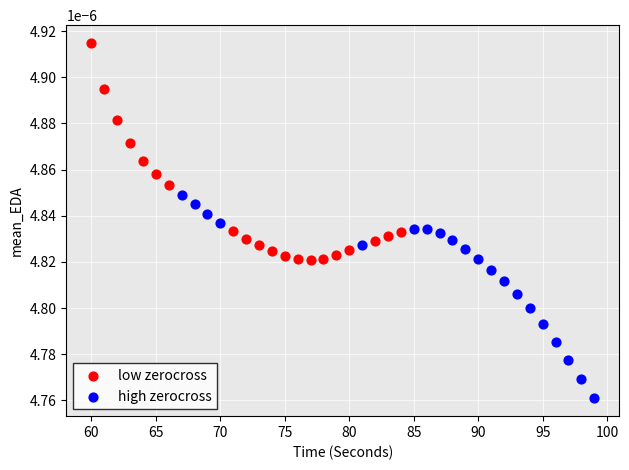

Which series reaches the maximum Y coordinate?

low zerocross